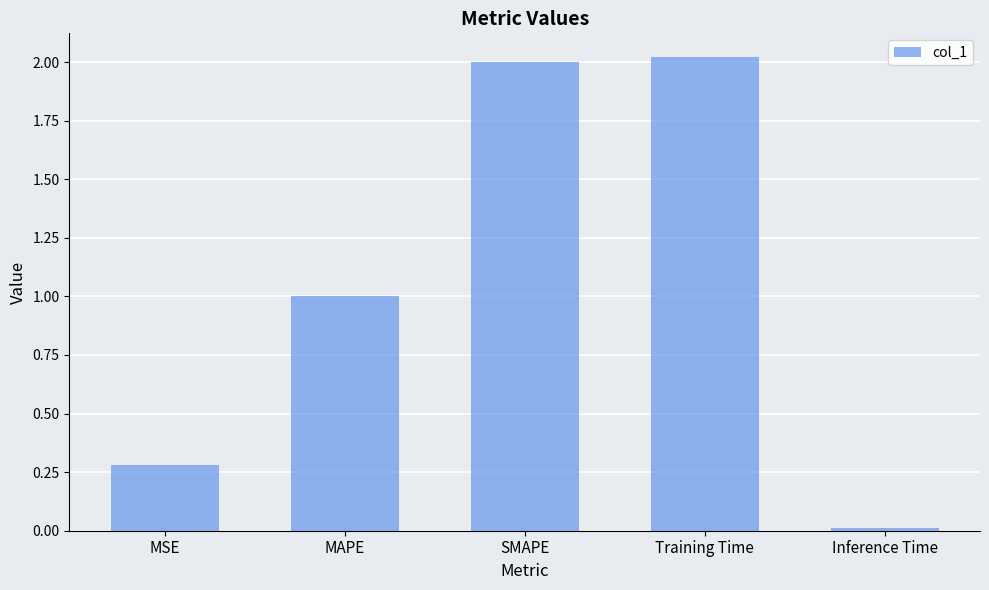

How many bars are there in total?

5